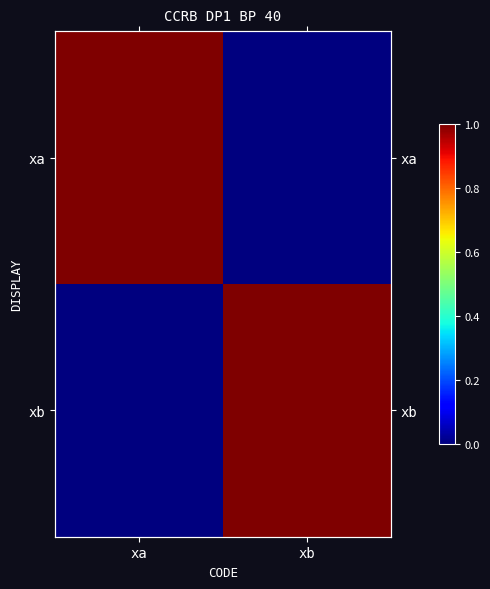

Where is xa nearest to the value 0?

xb